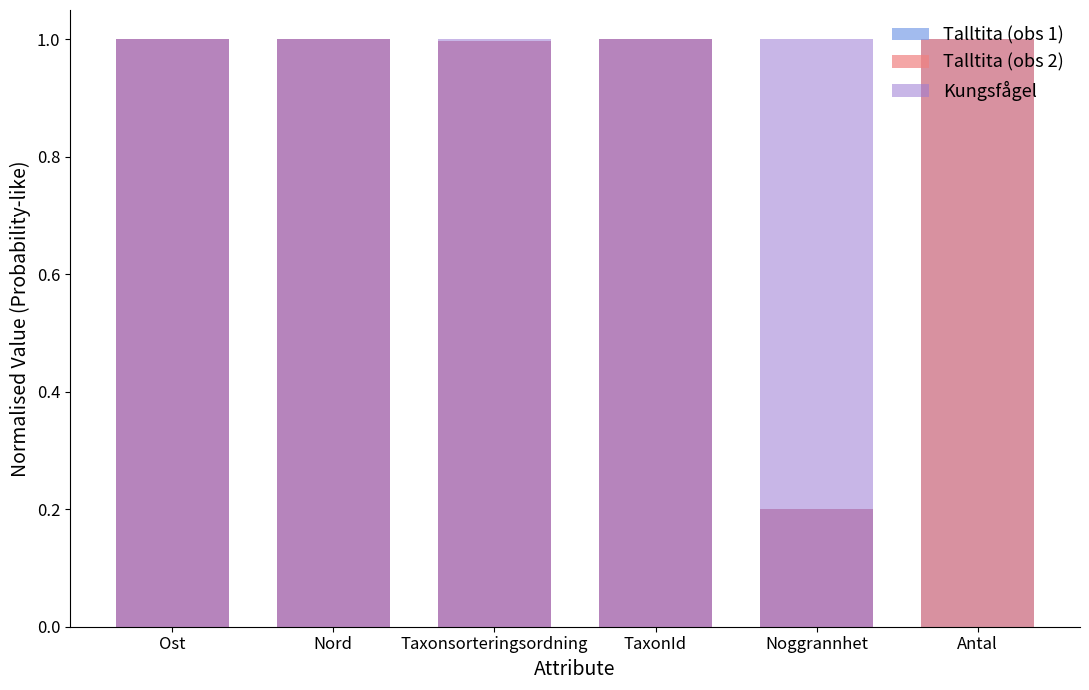

How many bars are there in each group?

3